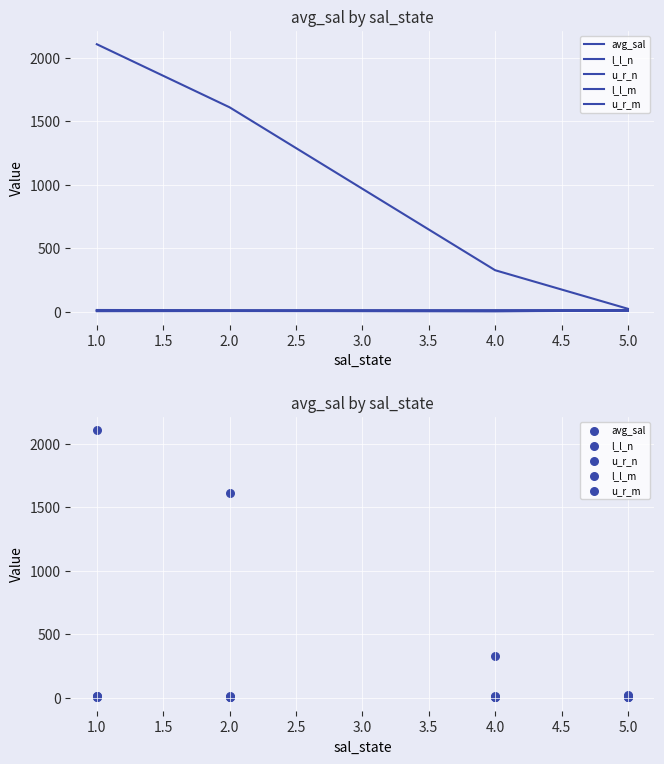

Which series contains the lowest Y value?

l_l_m